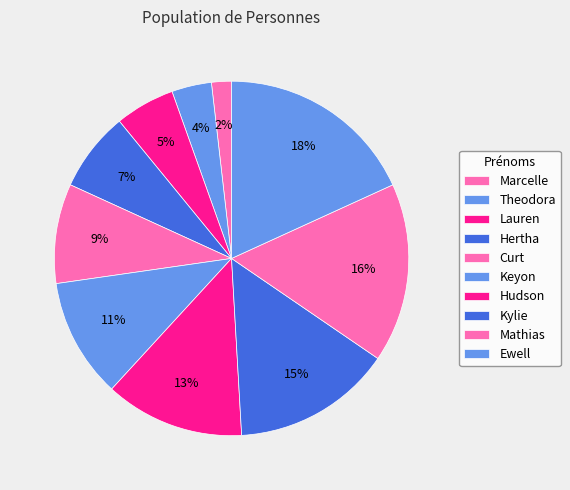

Is it true that Theodora is 4% of the pie?

True